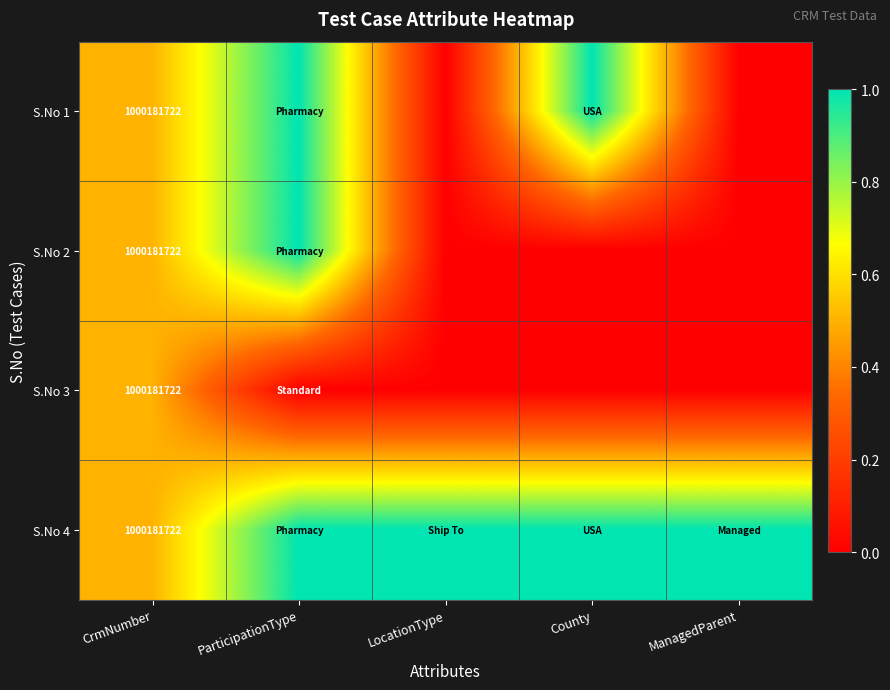

The S.No 4 series shows 1000181722 at CrmNumber. True or false?

True